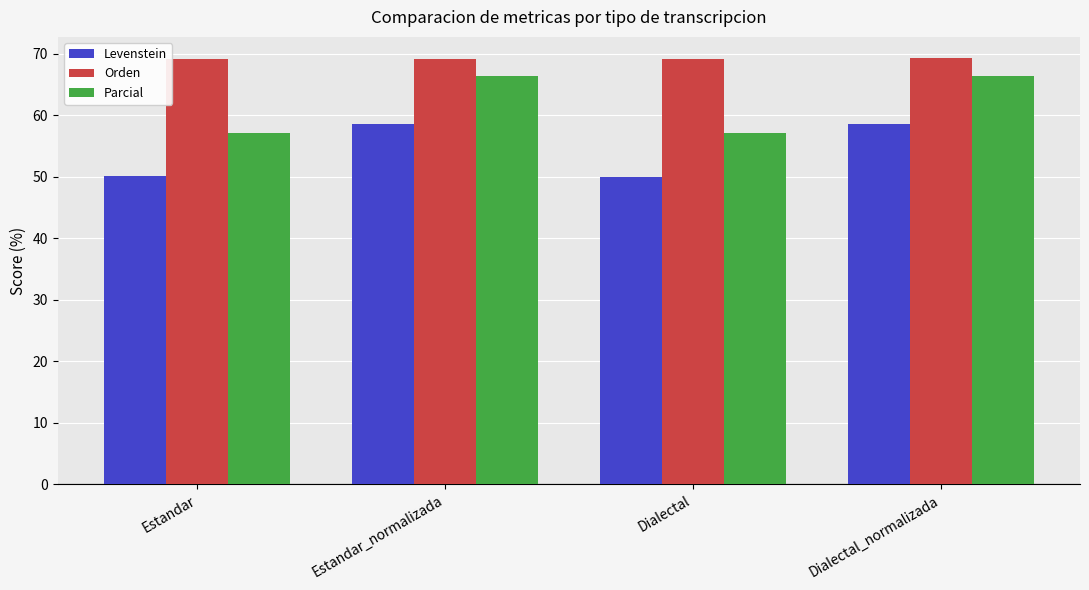

Are the bars grouped side by side (vs. stacked)?

Yes